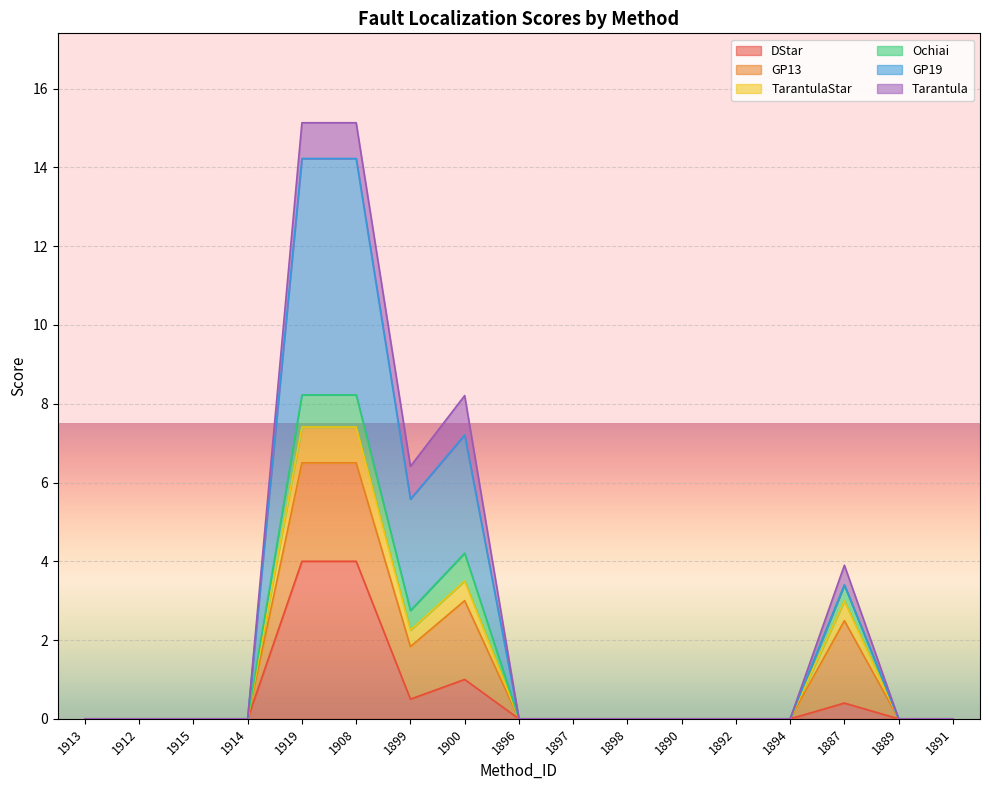

True or false: DStar and GP19 cross at least once.

False